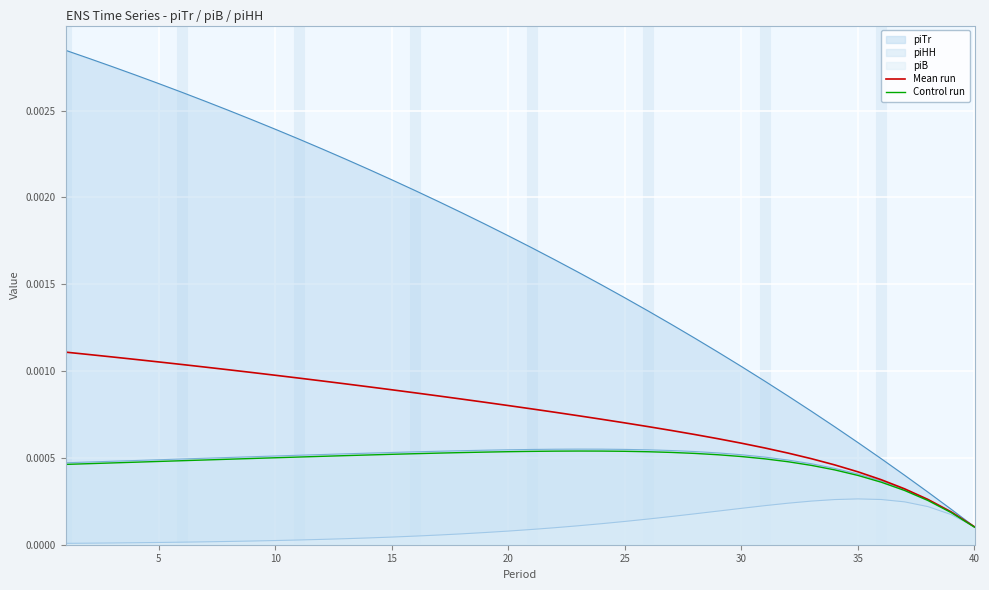

At which label does Mean run reach its minimum?

40